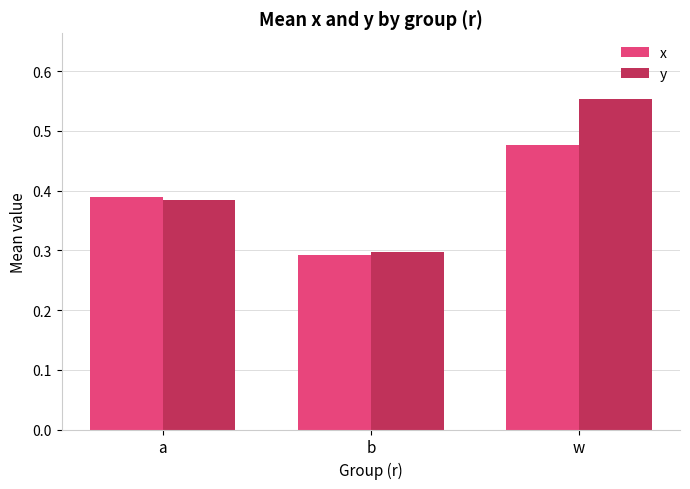

Which category has the lowest value across all series?

b